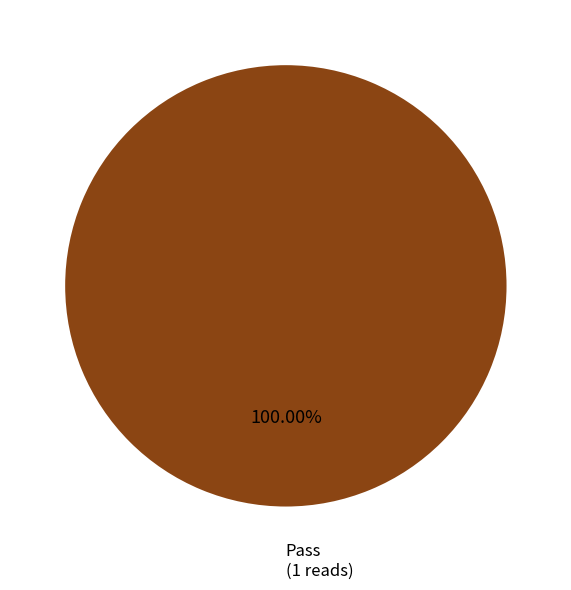

Count the number of slices in the pie.

1